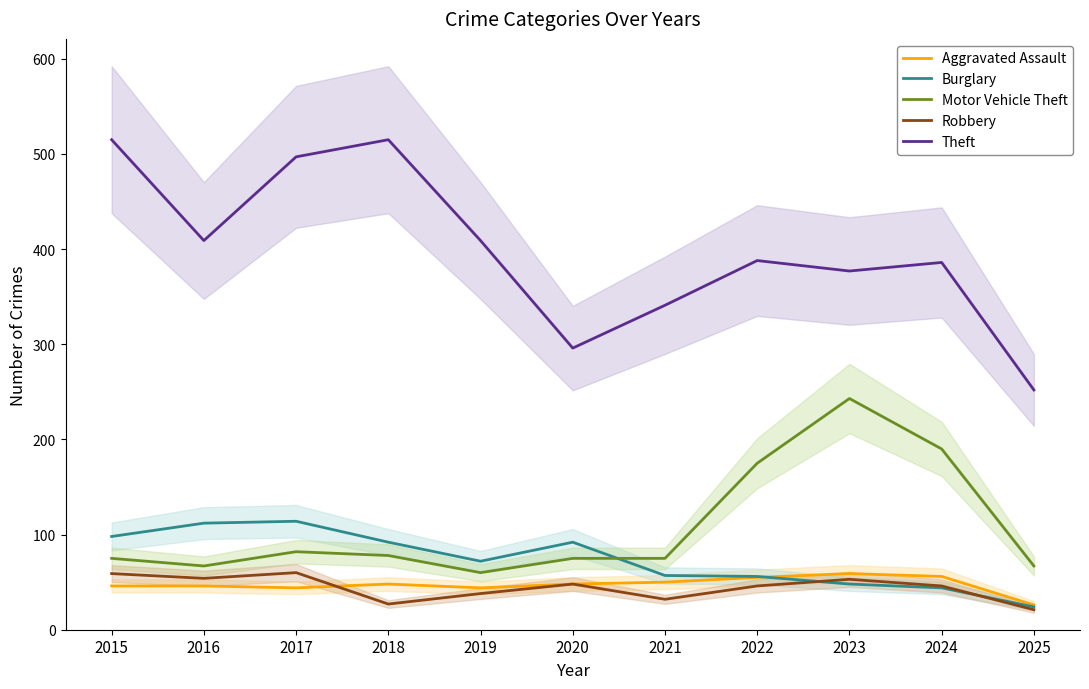

The value of Burglary at 2020 is 92. True or false?

True